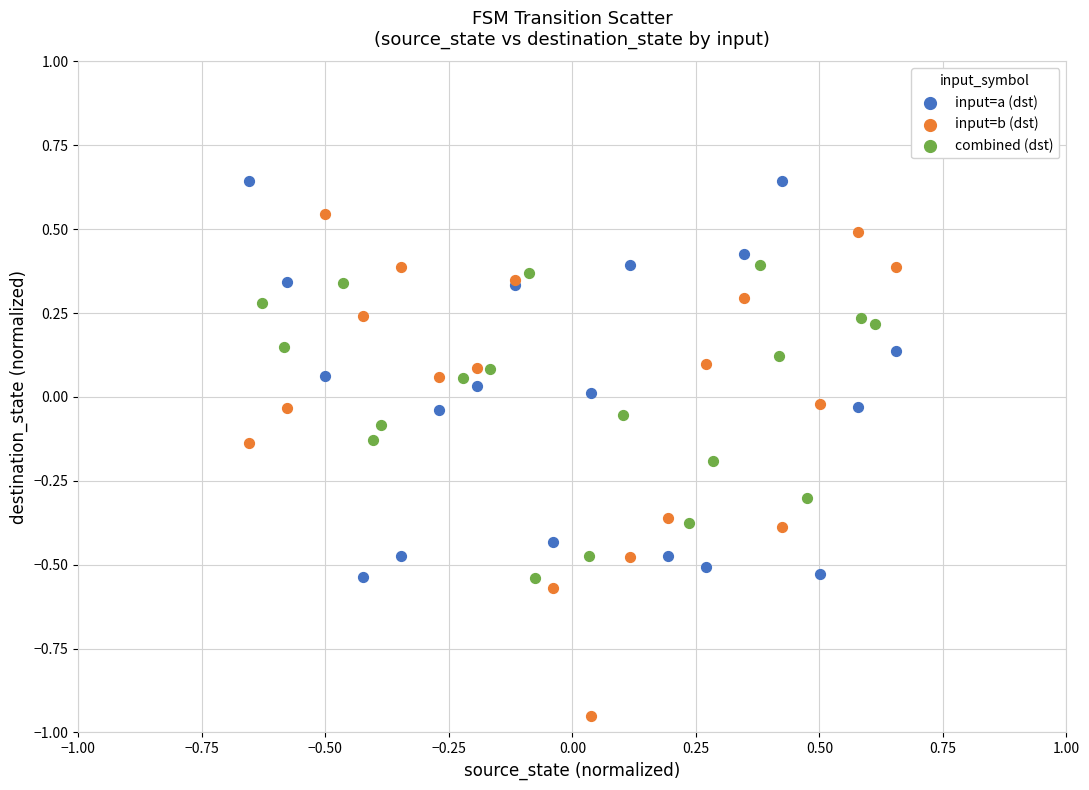

Which series contains the highest Y value?

input=a (dst)